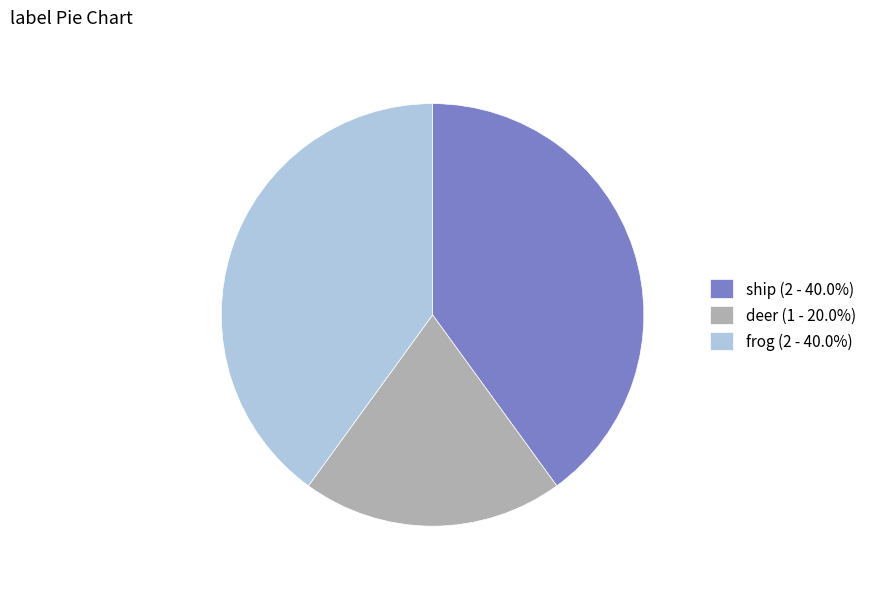

Does any single category account for the majority?

No